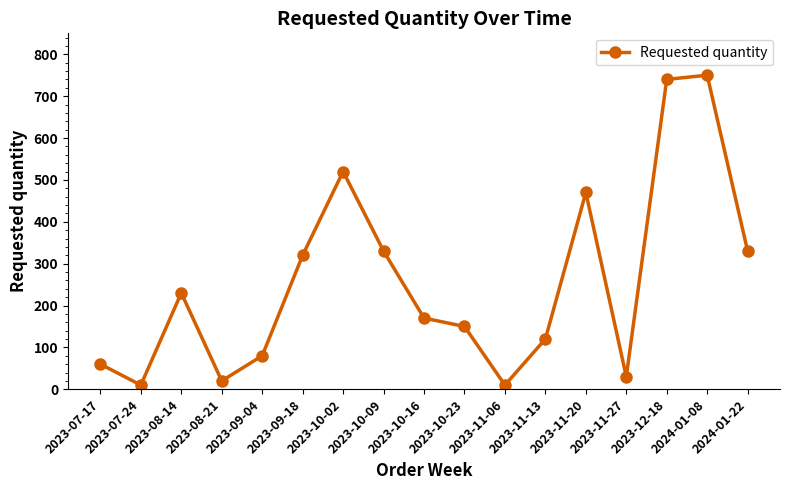

What is the average value?

255